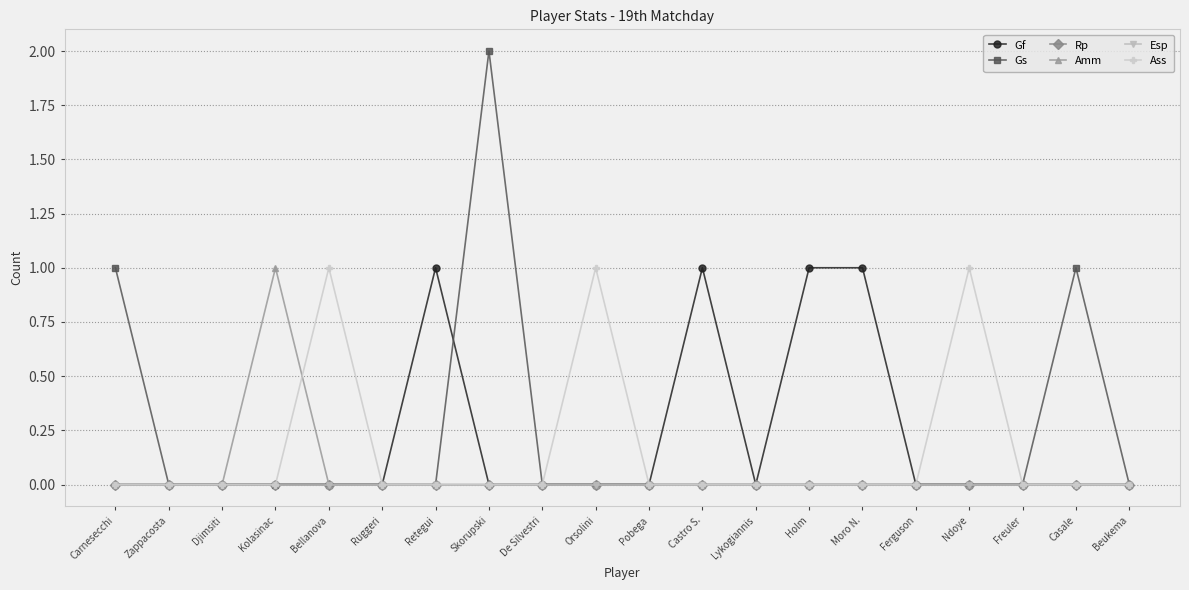

List the labels in order of Gs value, largest first.

Skorupski, Carnesecchi, Casale, Zappacosta, Djimsiti, Kolasinac, Bellanova, Ruggeri, Retegui, De Silvestri, Orsolini, Pobega, Castro S., Lykogiannis, Holm, Moro N., Ferguson, Ndoye, Freuler, Beukema